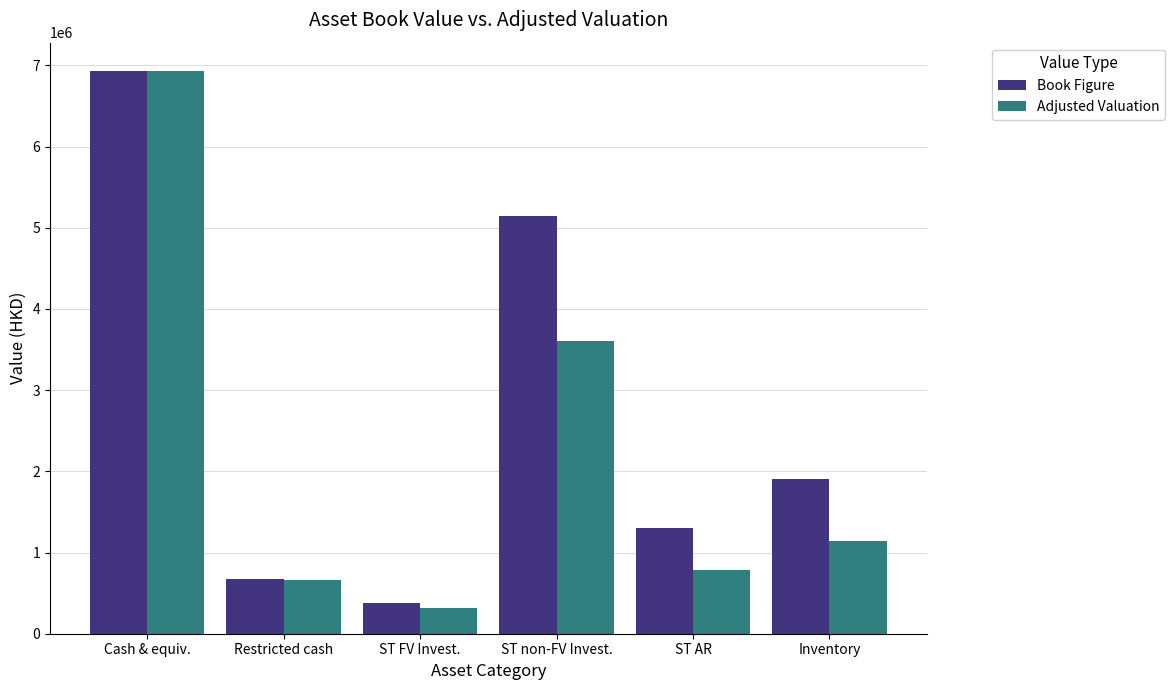

True or false: Book Figure has a value of 676937.0 at Restricted cash.

True